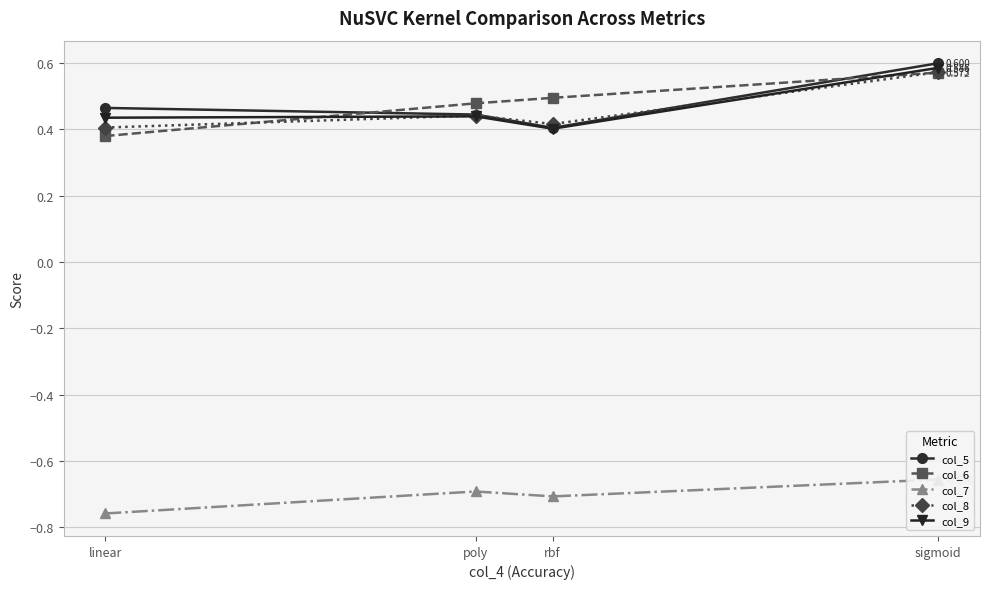

Read the col_8 value at rbf.

0.4